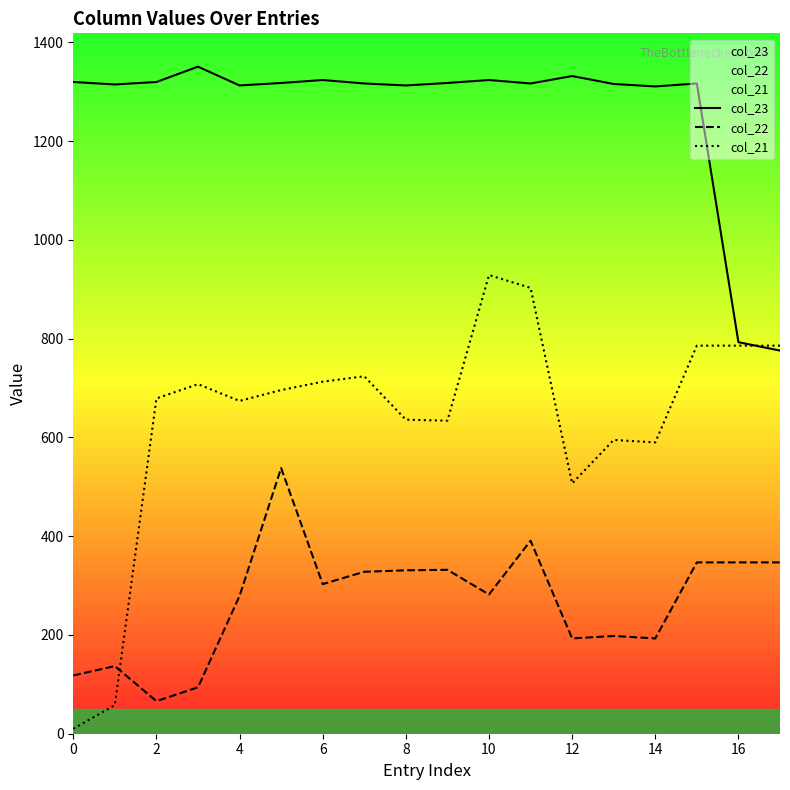

Which series ends up on top after the final intersection of col_23 and col_21?

col_21